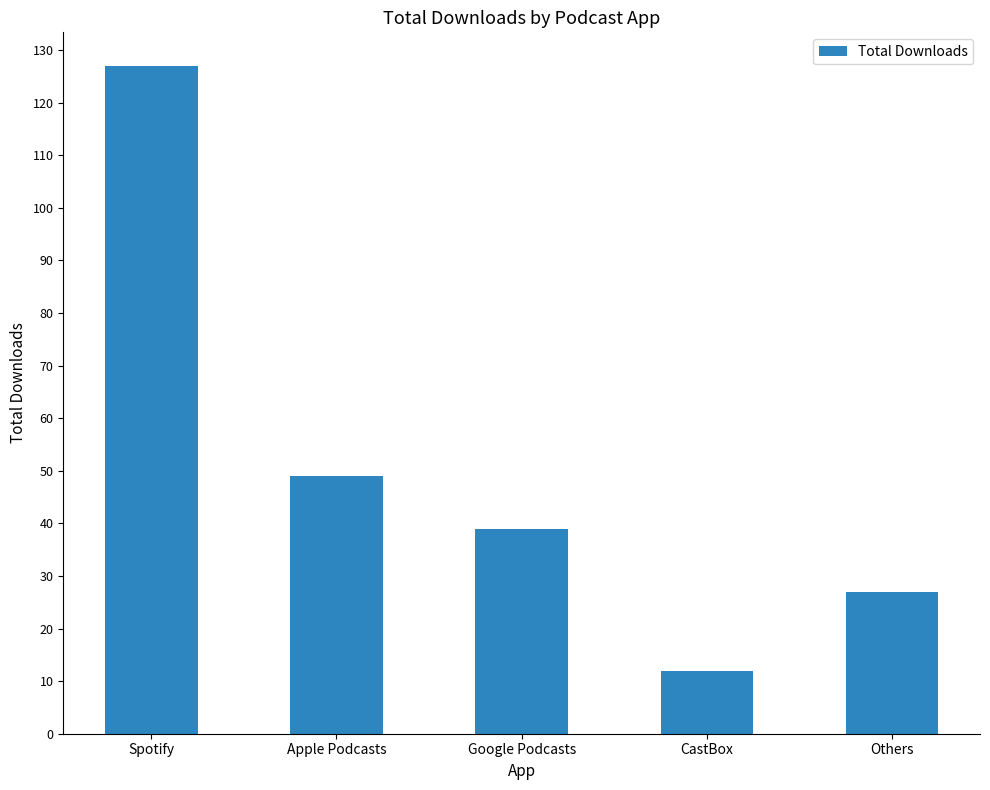

Where is the data nearest to the value 69?

Apple Podcasts